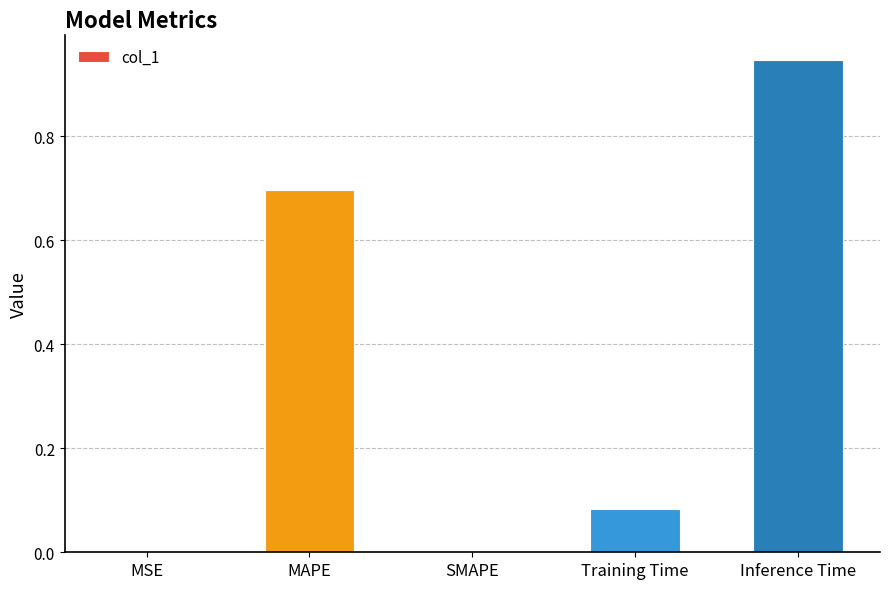

The chart shows a value of 0.6 at SMAPE. True or false?

False